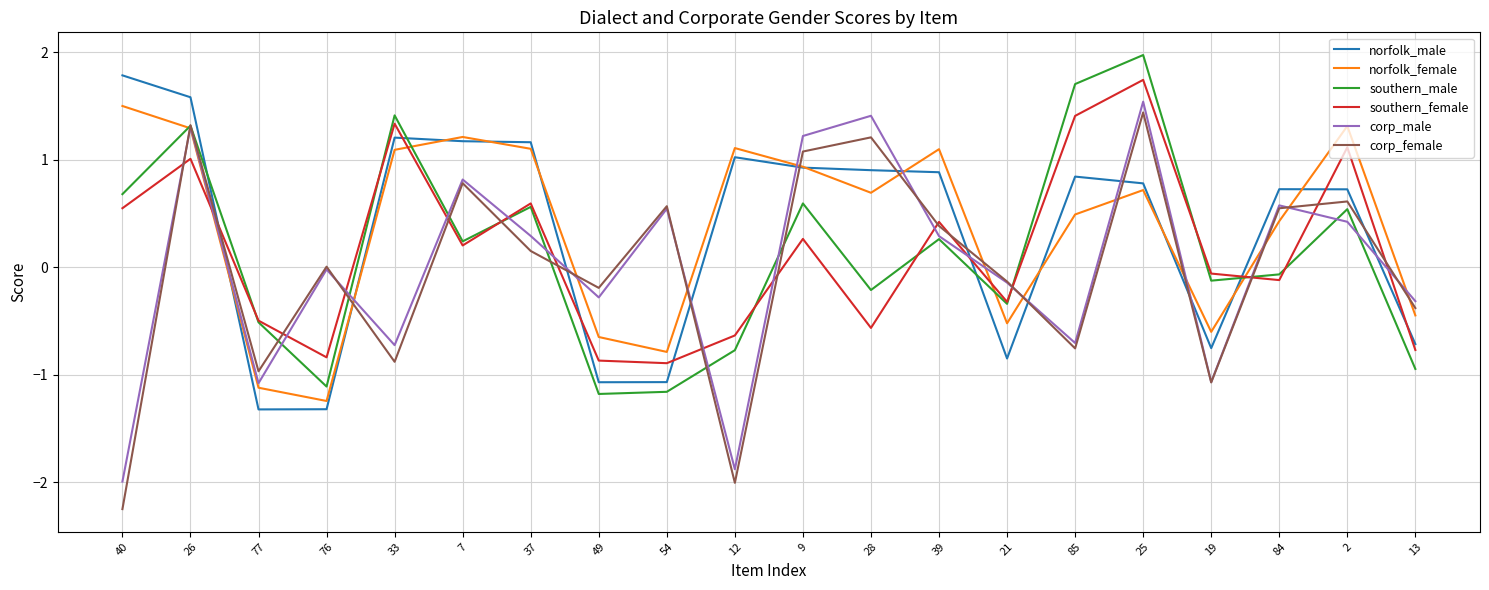

In norfolk_female, how many points are lower than both neighbors (excluding endpoints)?

5